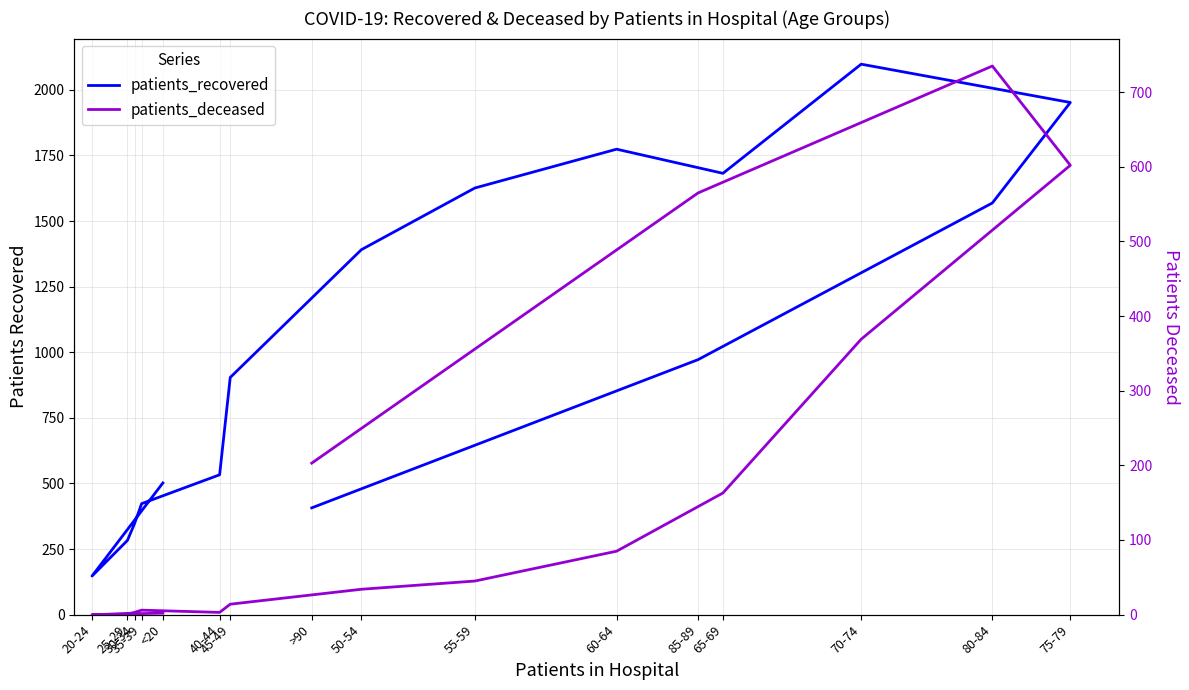

Reading left to right, extract all data points from this chart.

patients_recovered: 502	147	283	347	423	533	904	1391	1626	1774	1682	2098	1952	1569	972	407
patients_deceased: 2	0	1	3	6	3	14	34	45	85	163	369	602	735	565	203